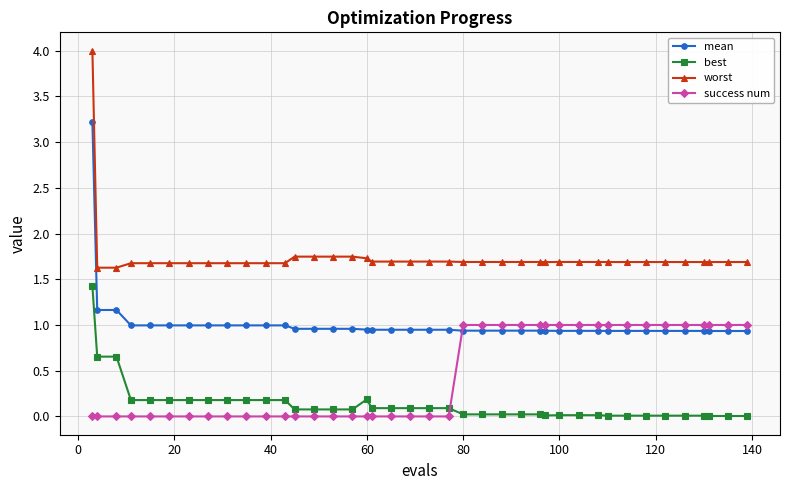

True or false: worst and best cross at least once.

False